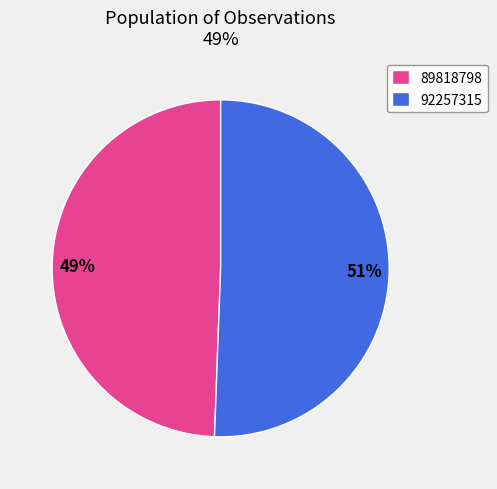

Is the sum of 92257315 and 89818798 greater than half?

Yes